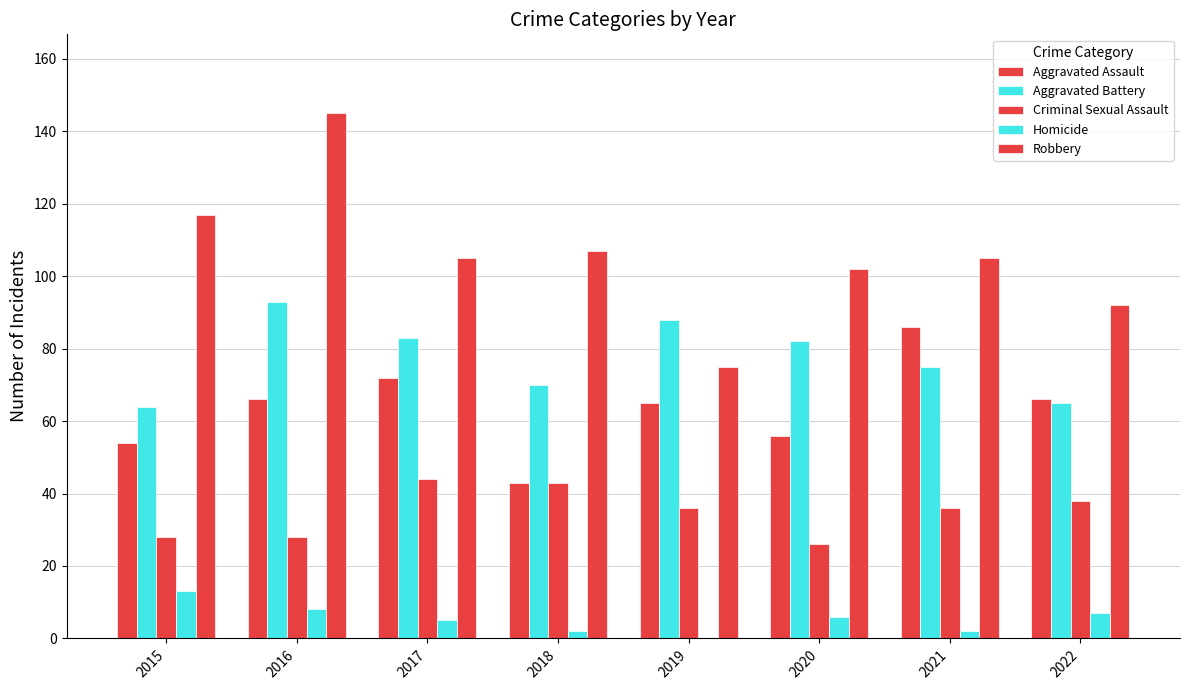

At which label does Homicide reach its minimum?

2019